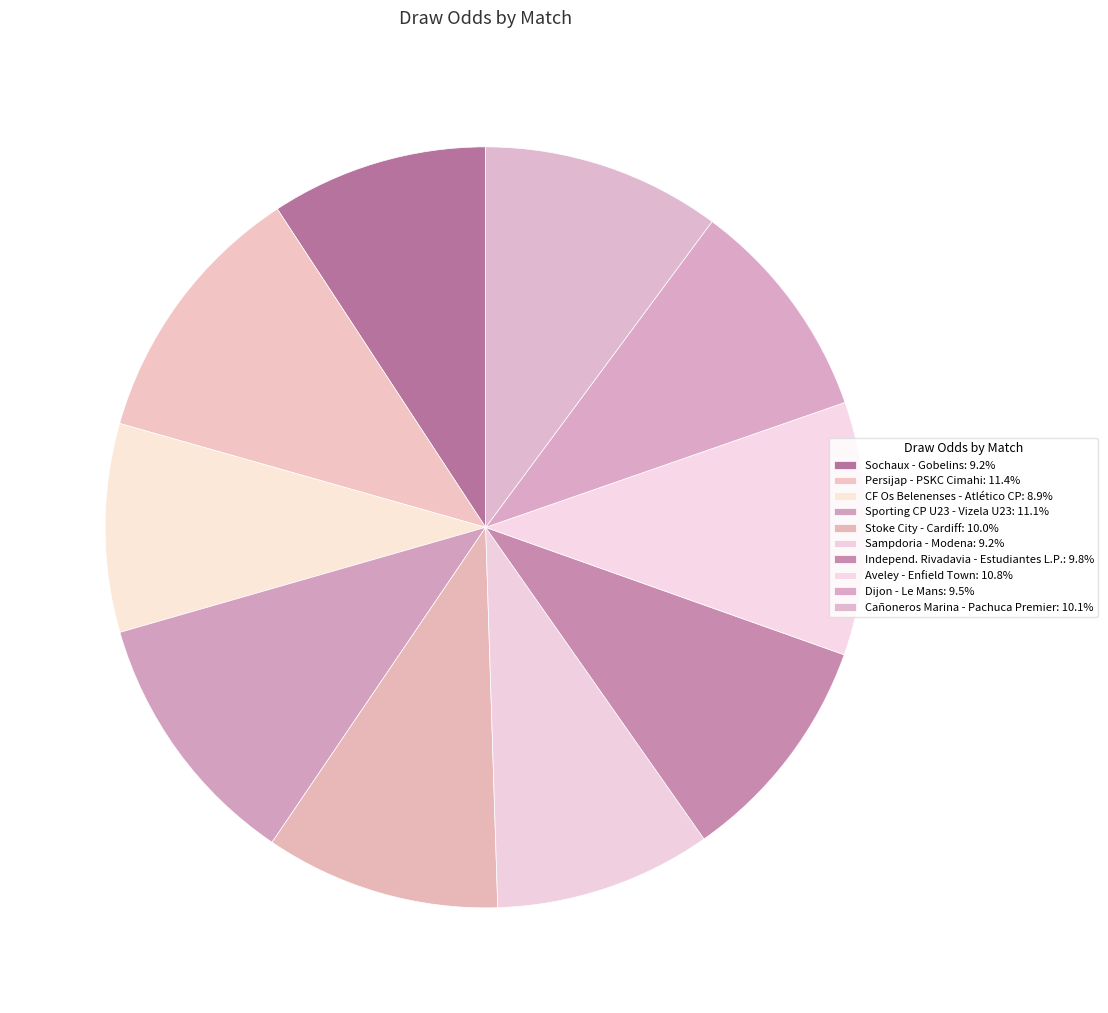

What is the largest slice in the pie chart?

Persijap - PSKC Cimahi